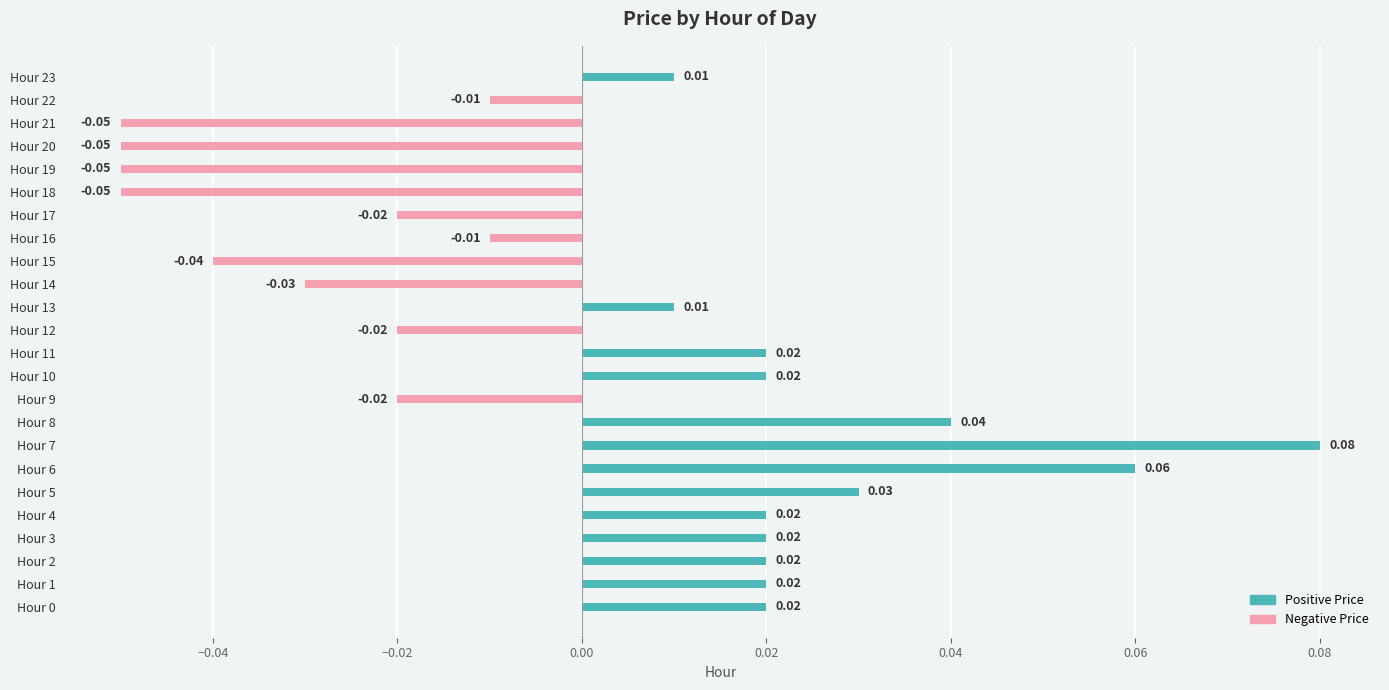

What is the value of the Negative Price bar at the 19th from the left?

-0.1